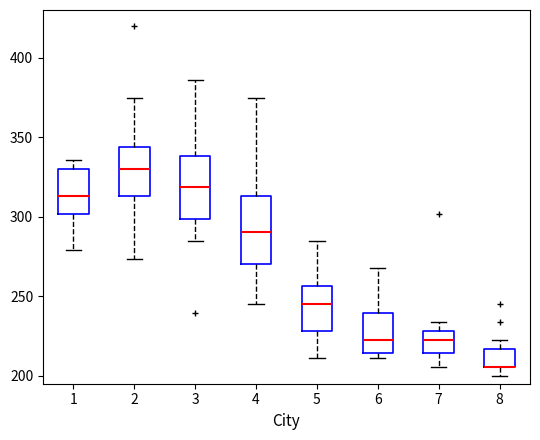

Reading left to right, read every box against the y-axis: the position of its median line, the range the box covers, and the ends of its whiskers. The values are not printed on the chart, so give them approximately, as read against the axis.

1: median 315, box 300 to 330, whiskers 280 to 335
2: median 330, box 315 to 345, whiskers 275 to 375
3: median 320, box 300 to 340, whiskers 285 to 385
4: median 290, box 270 to 315, whiskers 245 to 375
5: median 245, box 230 to 255, whiskers 210 to 285
6: median 225, box 215 to 240, whiskers 210 to 270
7: median 225, box 215 to 230, whiskers 205 to 235
8: median 205 (drawn on the box's lower edge), box 205 to 215, whiskers 200 to 225